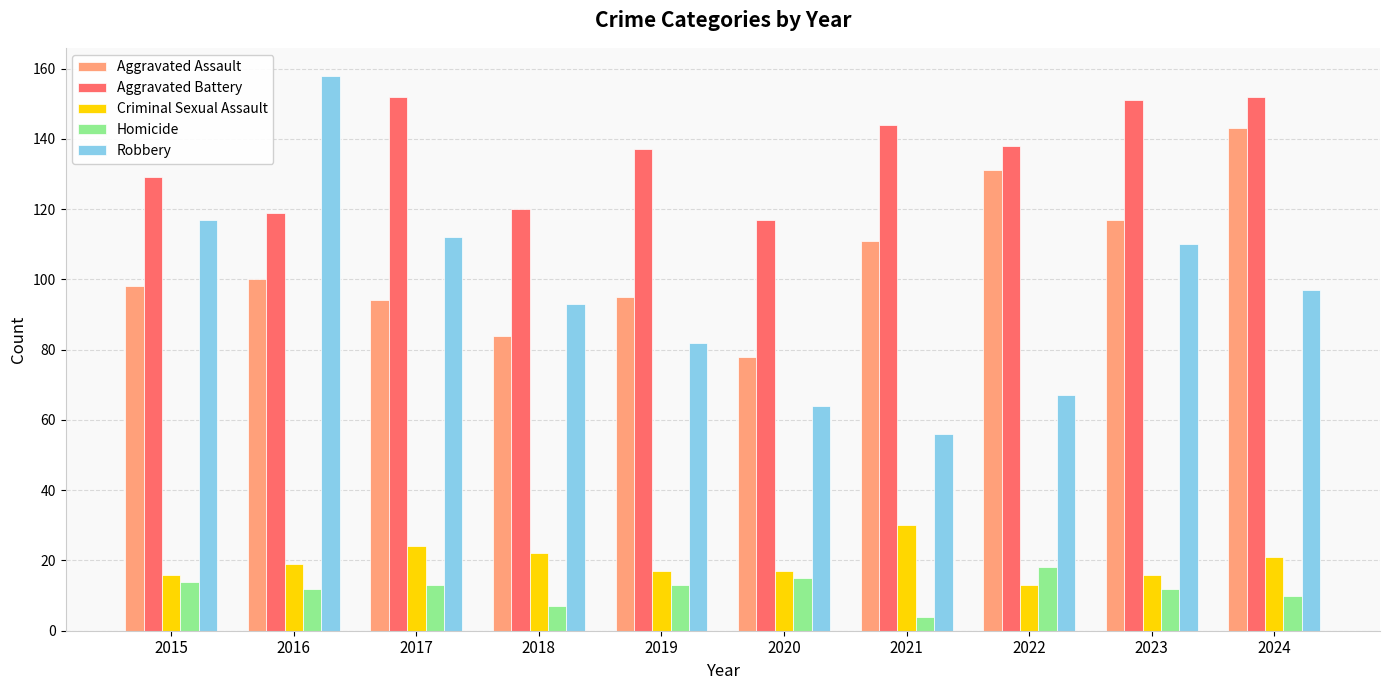

What are all the series names shown in the legend?

Aggravated Assault, Aggravated Battery, Criminal Sexual Assault, Homicide, Robbery